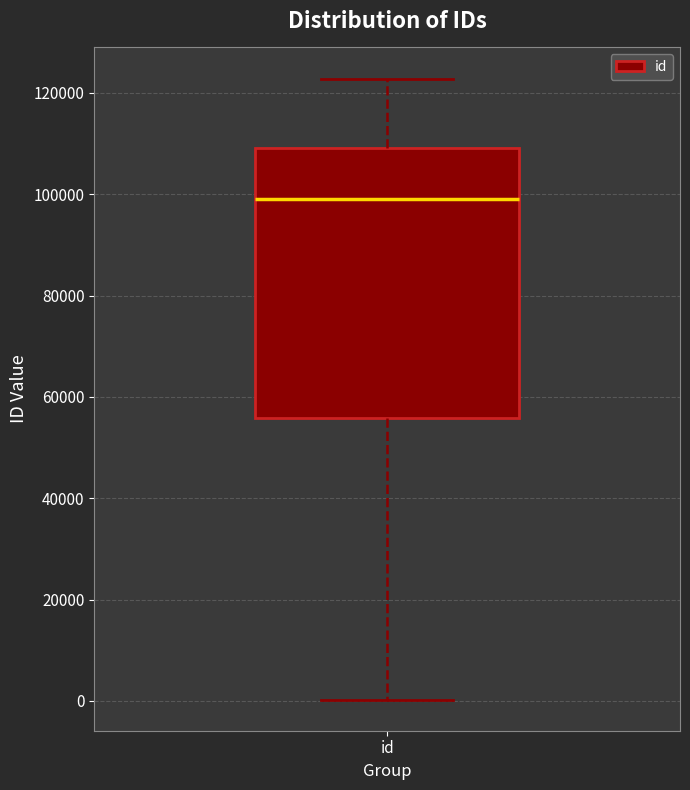

Read this box plot against the y-axis: the position of the median line, the range covered by the box, and the ends of both whiskers. The values are not printed on the chart, so give them approximately, as read against the axis.

median 98000, box 56000 to 110000, whiskers 0 to 122000